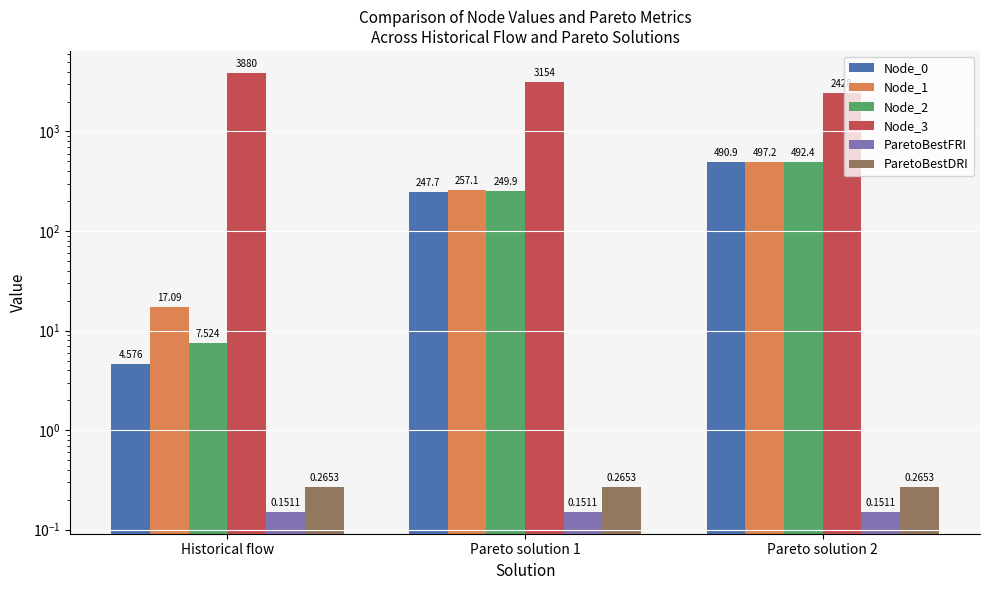

At how many categories does at least one series exceed 3479?

1